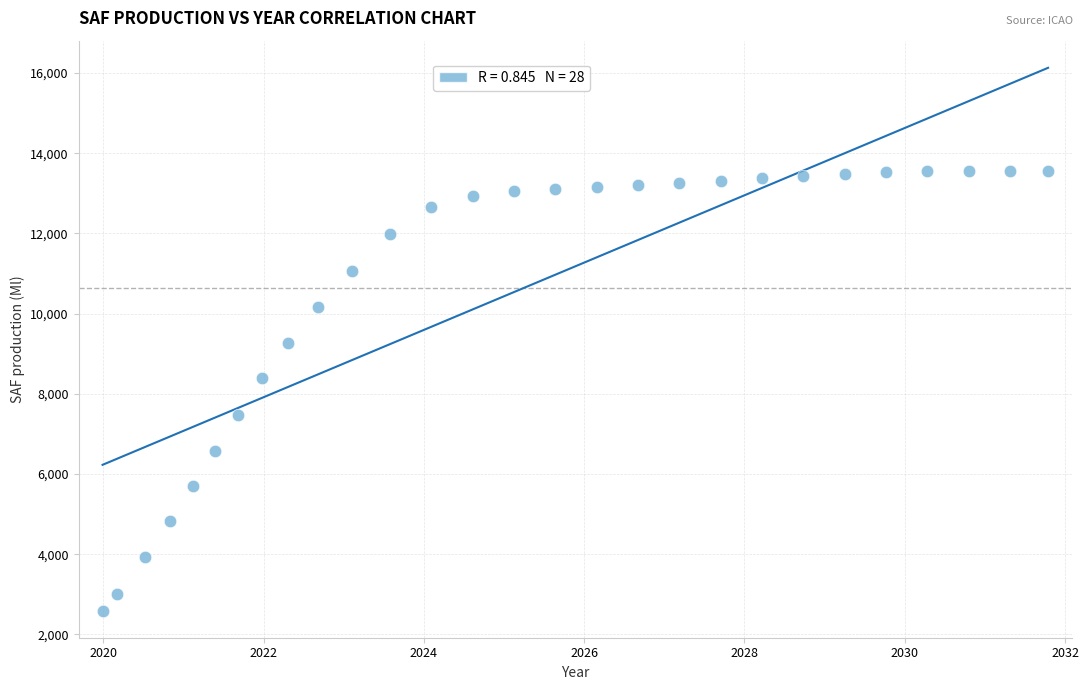

What is the range of X values (max minus min)?

11.8